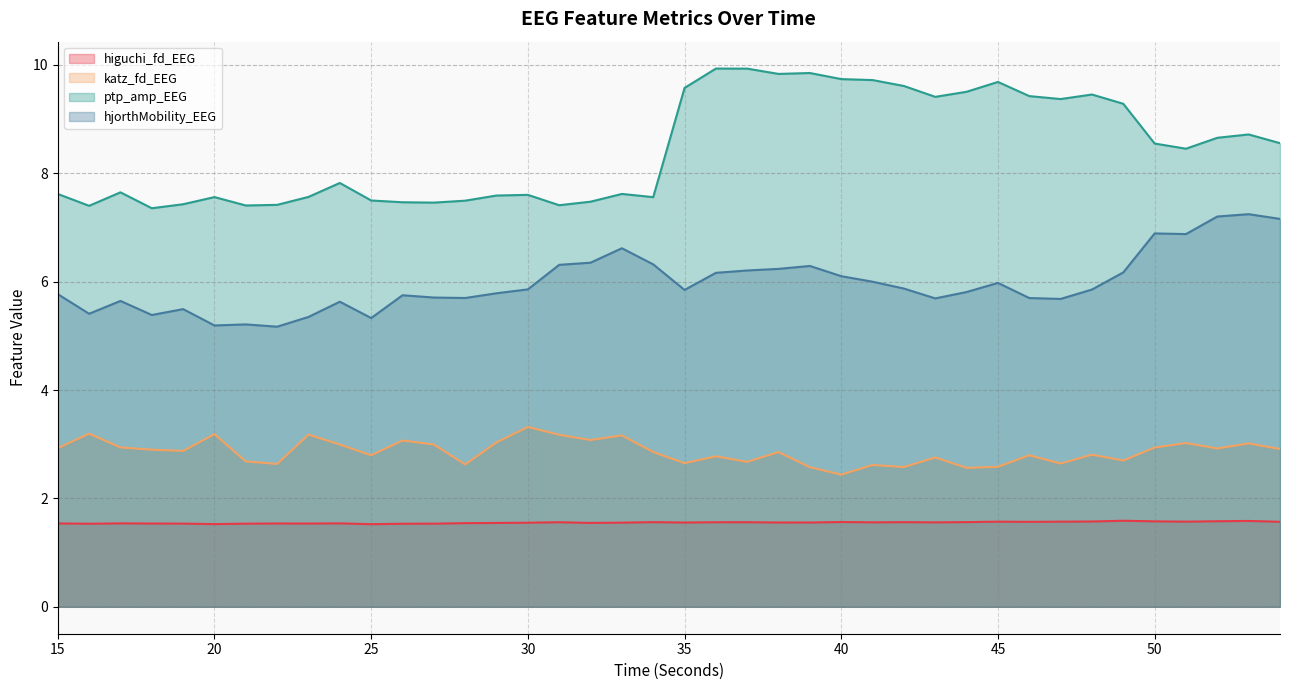

At which category is the sum across all series the highest?

53